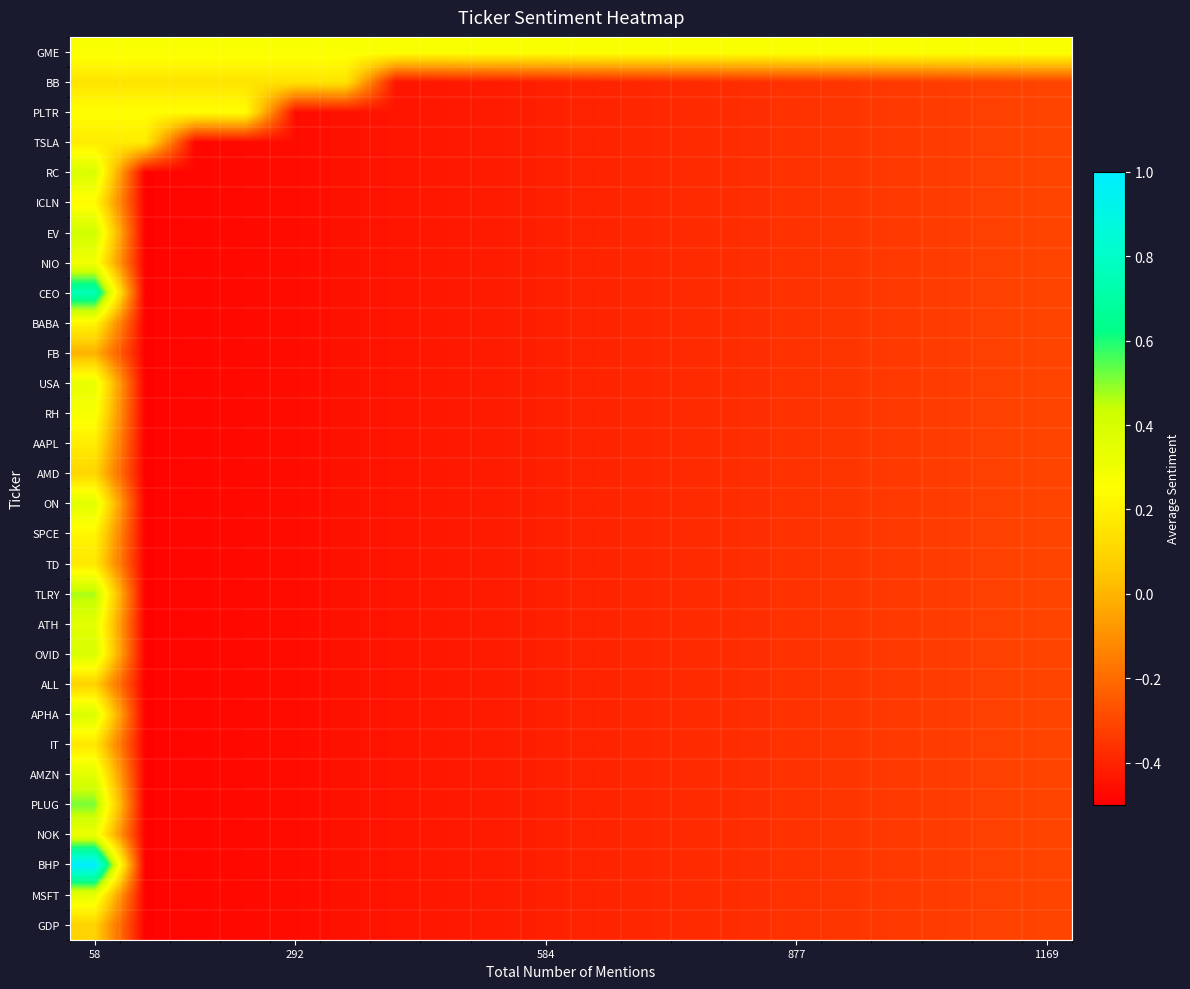

Which category has the highest value across all series?

58